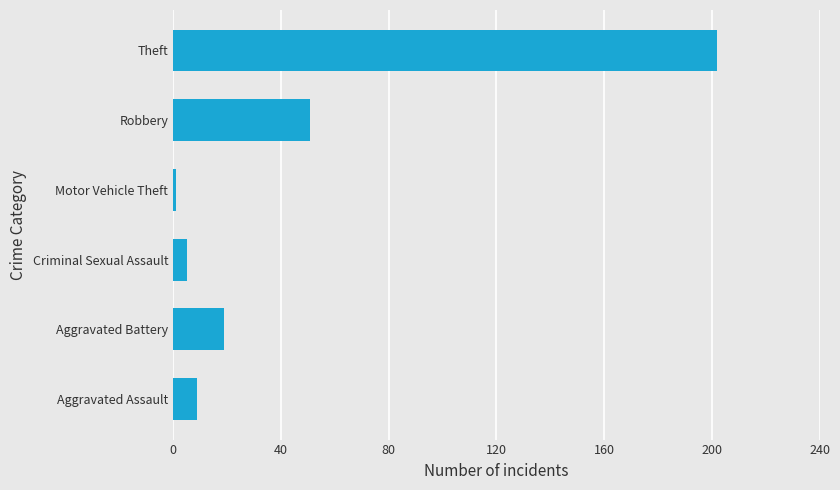

At which label is the value closest to 101?

Robbery